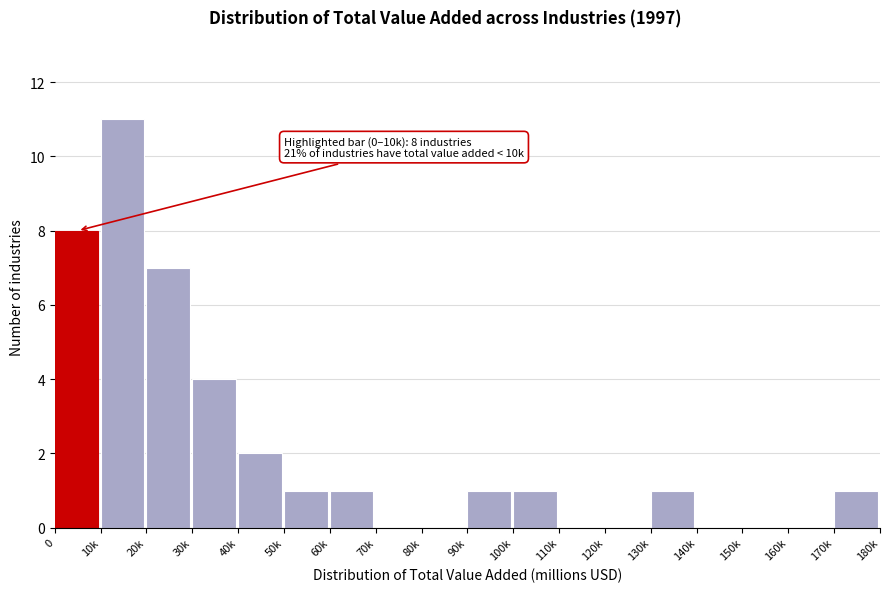

Reading left to right, list all the values displayed in this chart.

0=8	10k=11	20k=7	30k=4	40k=2	50k=1	60k=1	70k=0	80k=0	90k=1	100k=1	110k=0	120k=0	130k=1	140k=0	150k=0	160k=0	170k=1